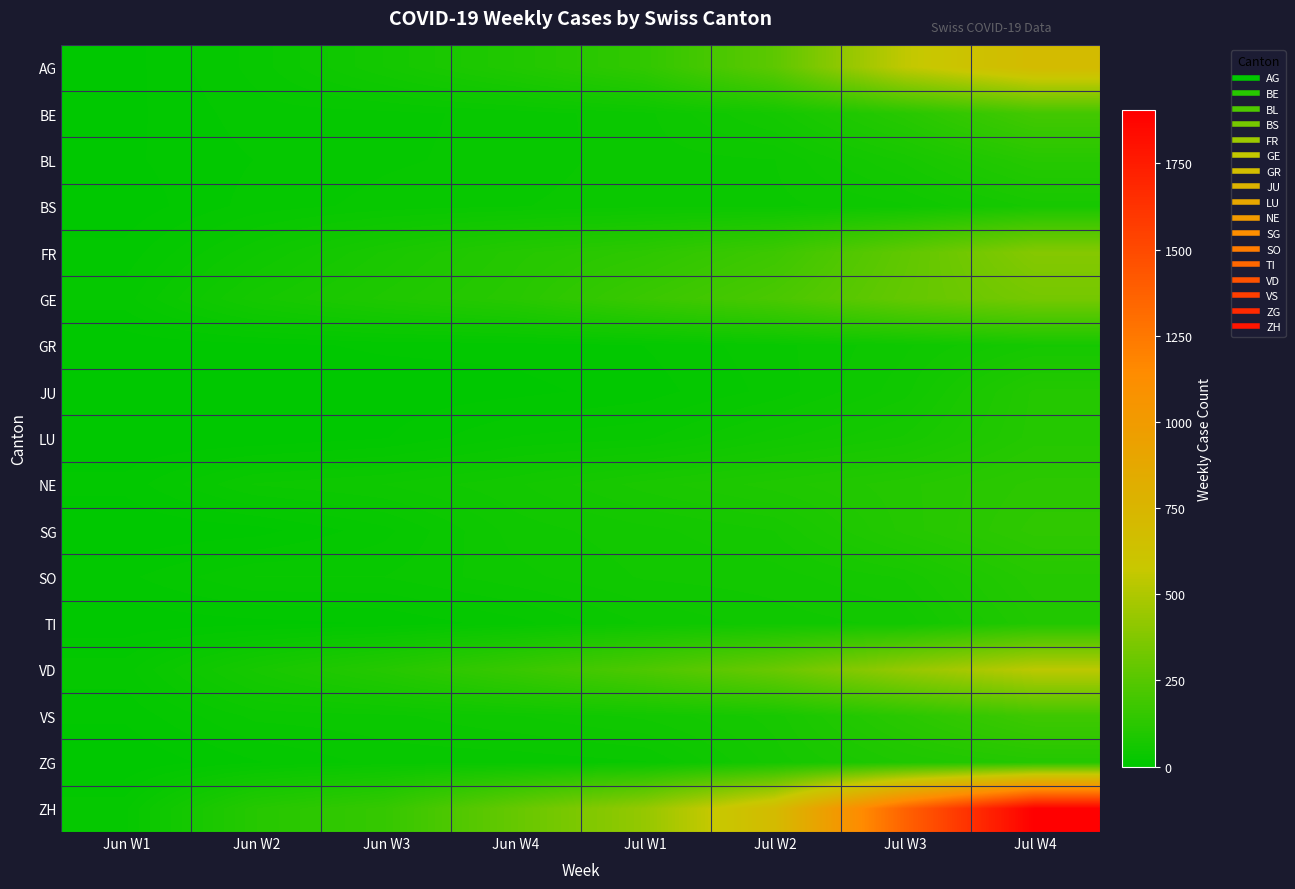

What is the difference between the highest and lowest values at Jul W4?

1839